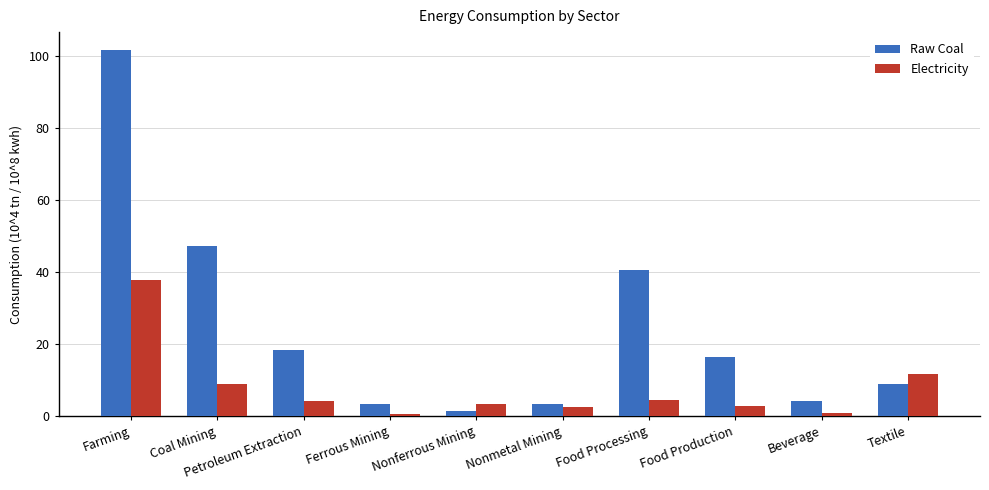

At Petroleum Extraction, list the series in order from smallest to largest.

Electricity, Raw Coal